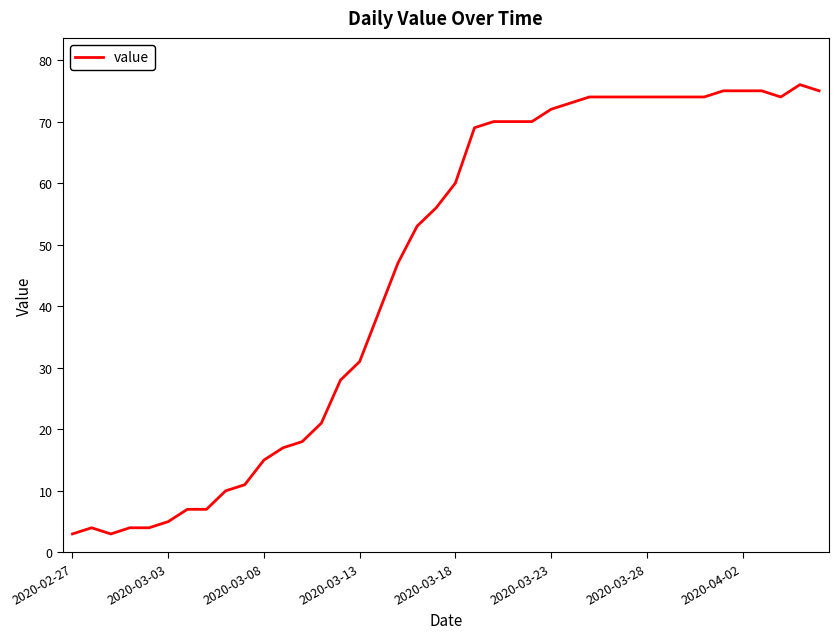

What is the greatest value displayed?

76